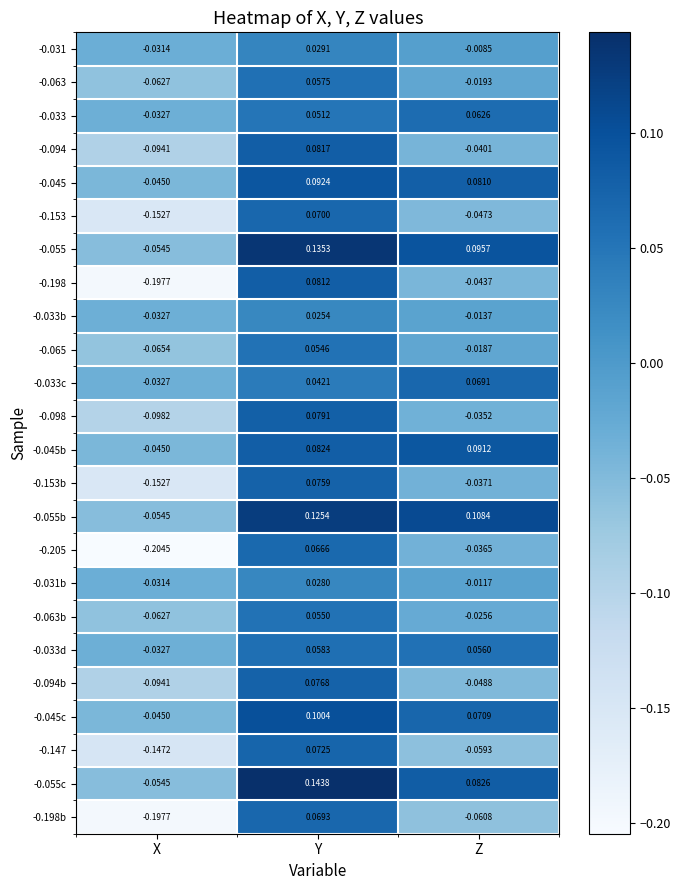

Which label corresponds to the smallest value in the chart?

X